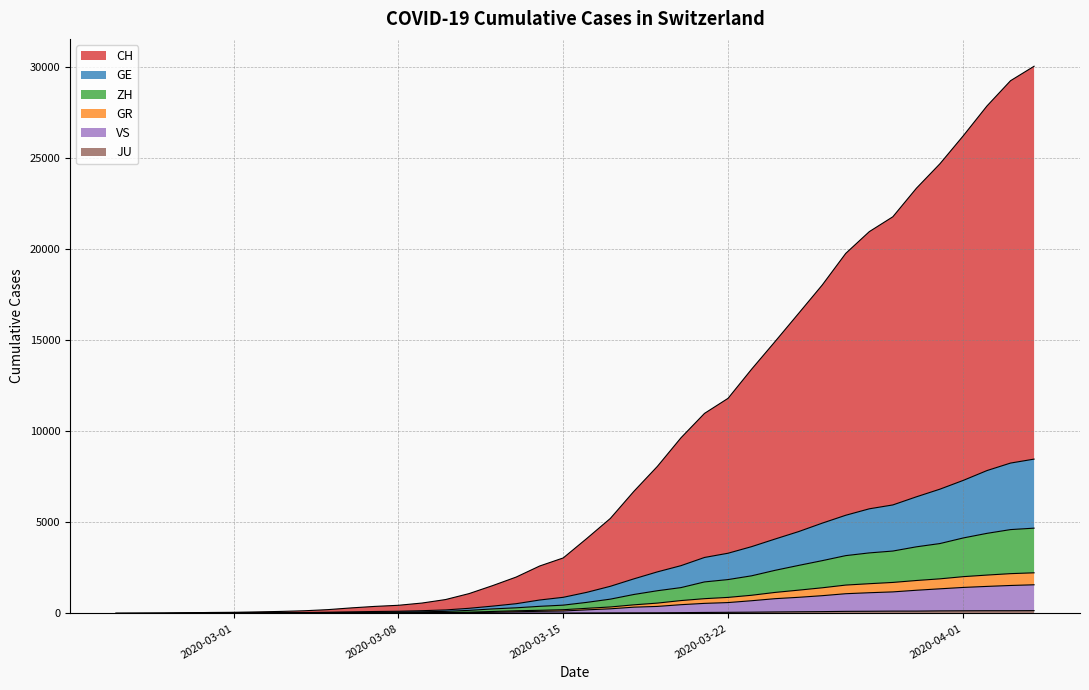

At which category does the chart reach its minimum across all series?

2020-03-01